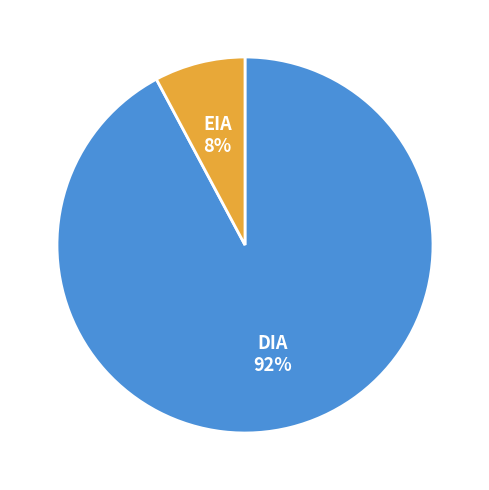

Which category has the biggest portion of the pie?

DIA